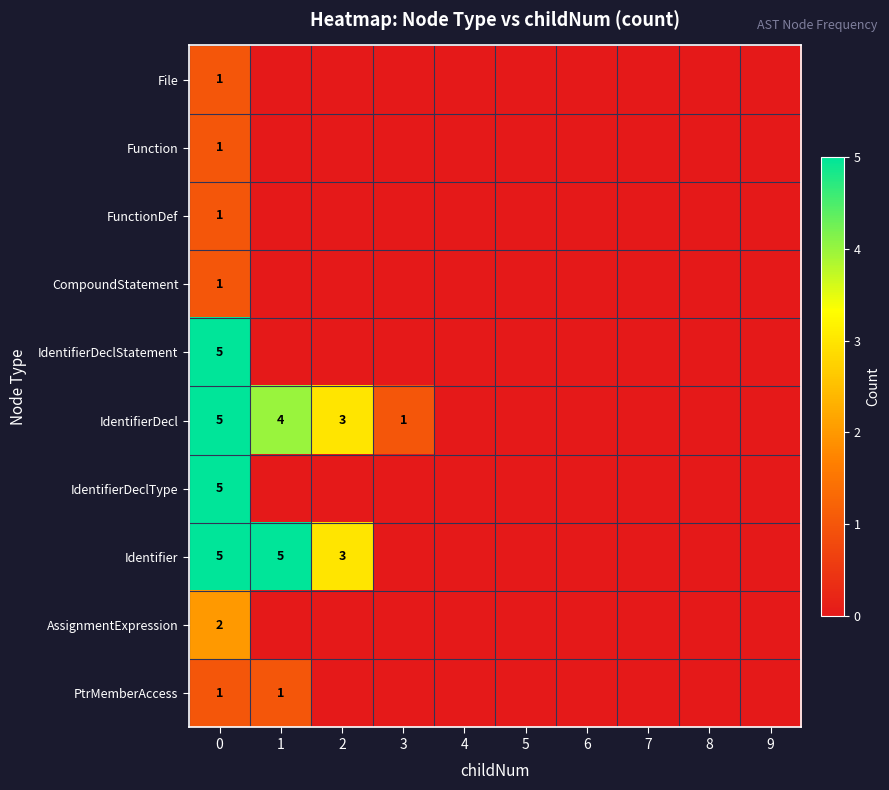

List the series in order of their peak value, lowest first.

row_0, row_1, row_2, row_3, row_9, row_8, row_4, row_5, row_6, row_7